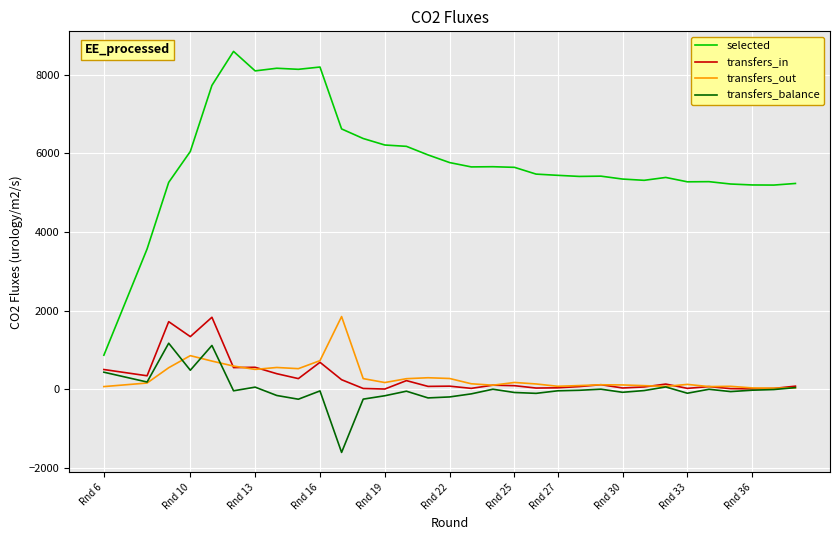

At how many categories does at least one series exceed 2675?

32